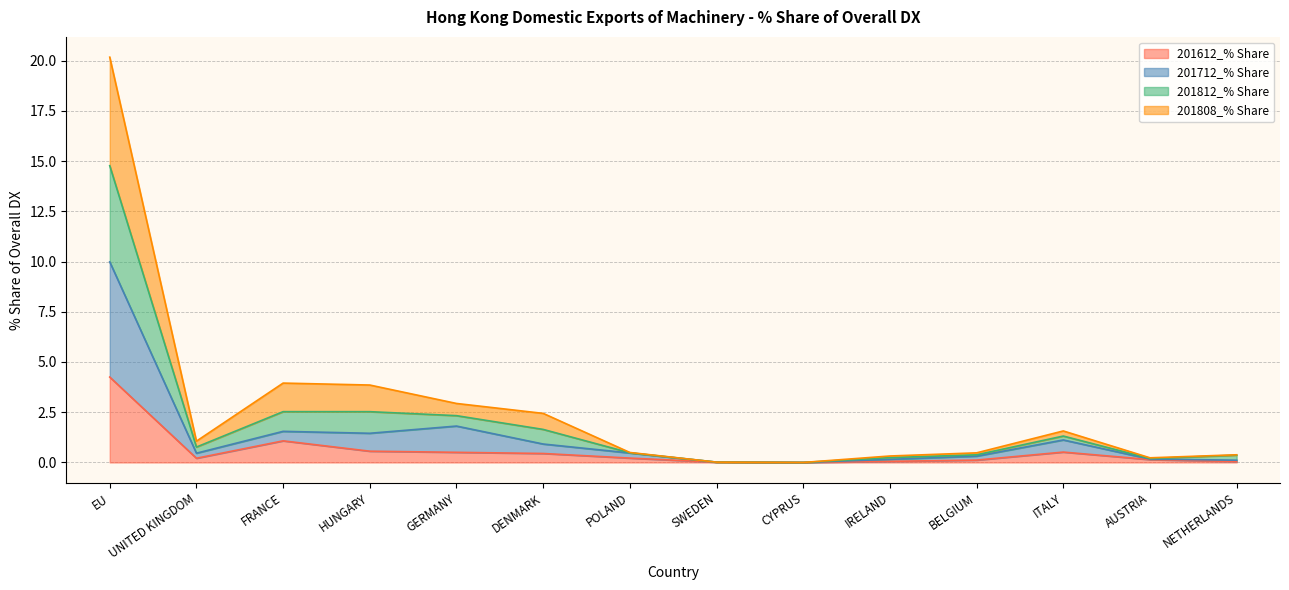

At which category does 201612_% Share reach its first local peak?

FRANCE